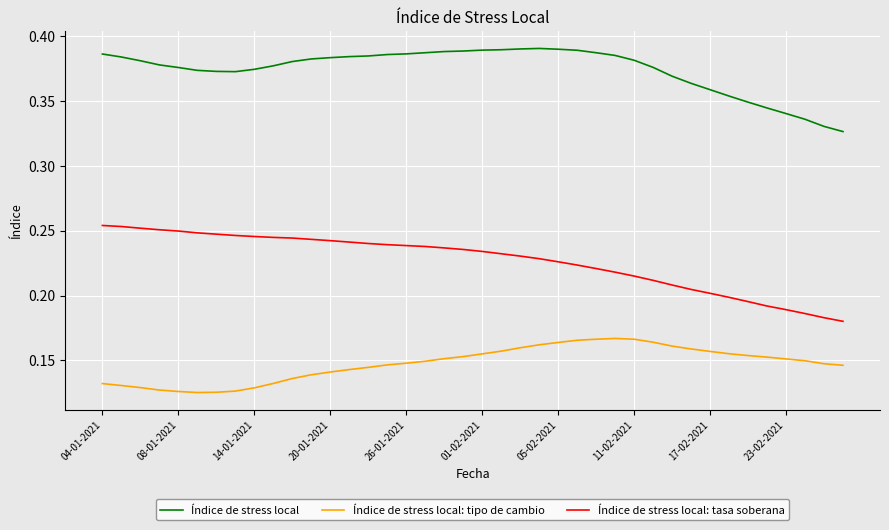

Which series has the largest total across all categories?

Índice de stress local